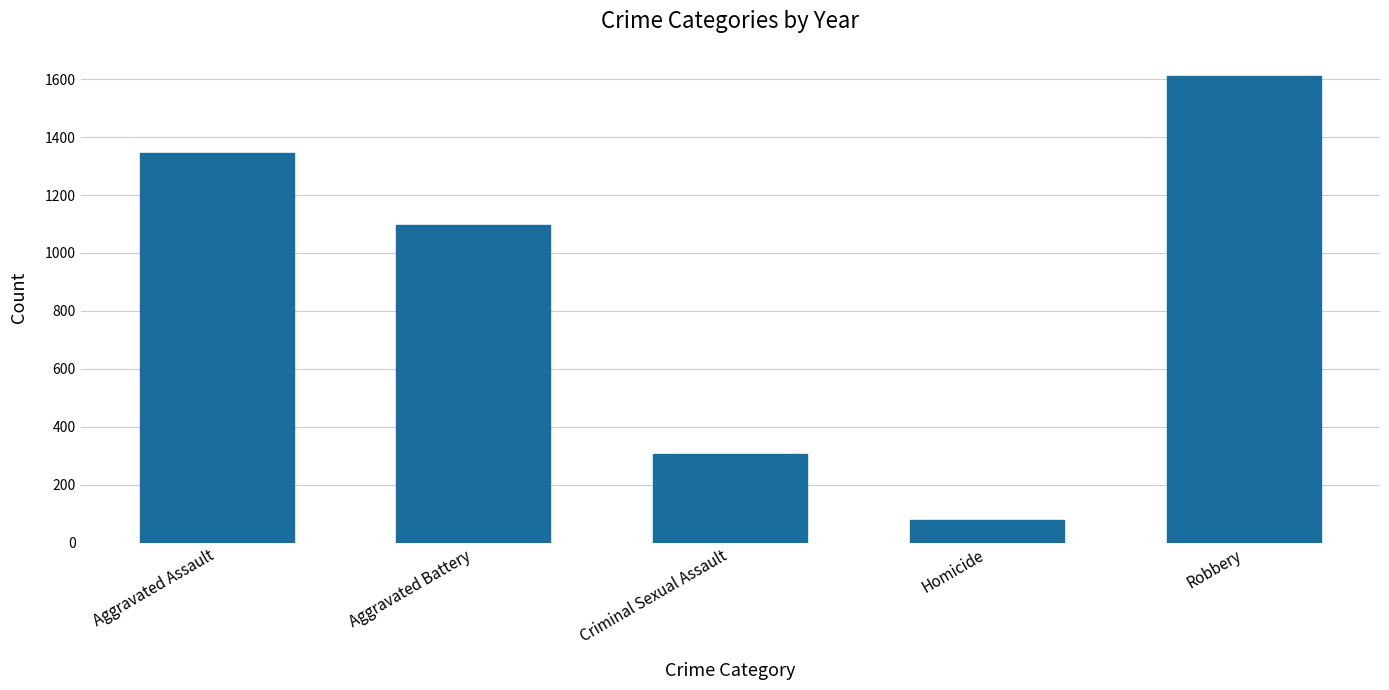

What is the value of the 2nd bar from the left?

1098